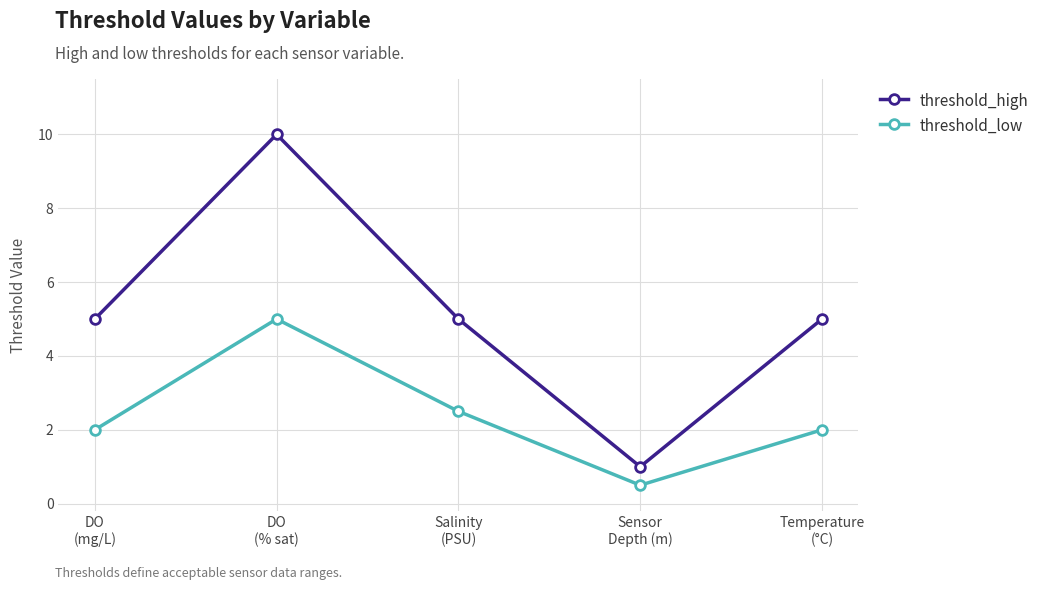

What is the total value across all series at Salinity
(PSU)?

7.5